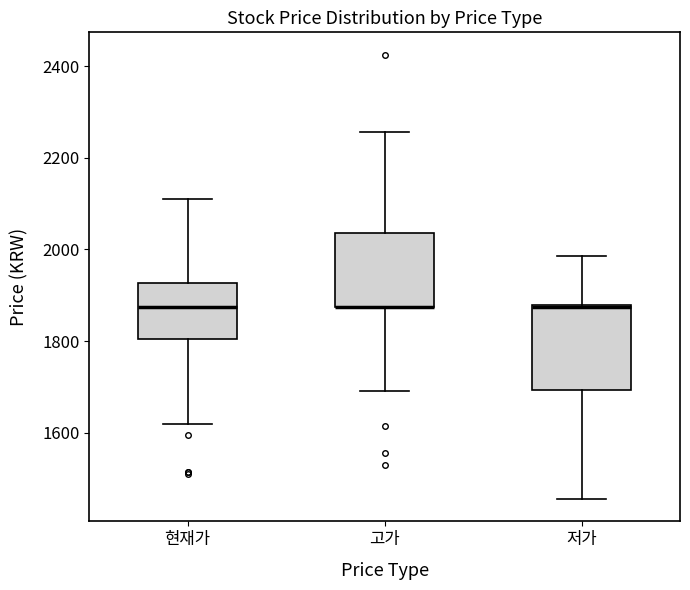

Reading left to right, transcribe this box plot: for each box, give where its median line is, the range the box spans, and where its two whiskers end, as read against the y-axis. The values are not printed on the chart, so give them approximately, as read against the axis.

현재가: median 1880, box 1800 to 1920, whiskers 1620 to 2120
고가: median 1880 (drawn on the box's lower edge), box 1880 to 2040, whiskers 1700 to 2260
저가: median 1880 (drawn on the box's upper edge), box 1700 to 1880, whiskers 1460 to 1980